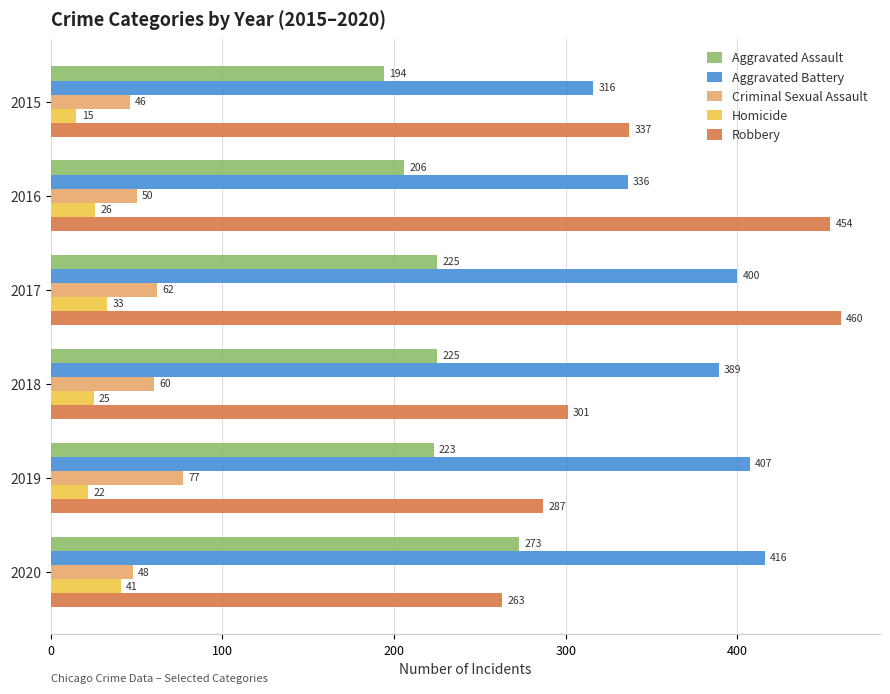

True or false: Robbery has a value of 189 at 2018.

False